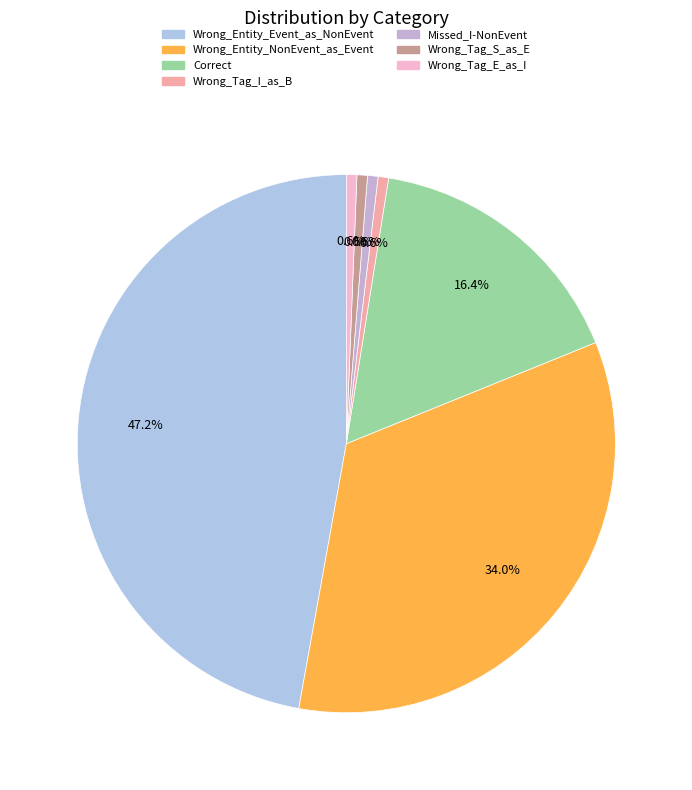

Is Wrong_Tag_I_as_B the majority of the pie?

No